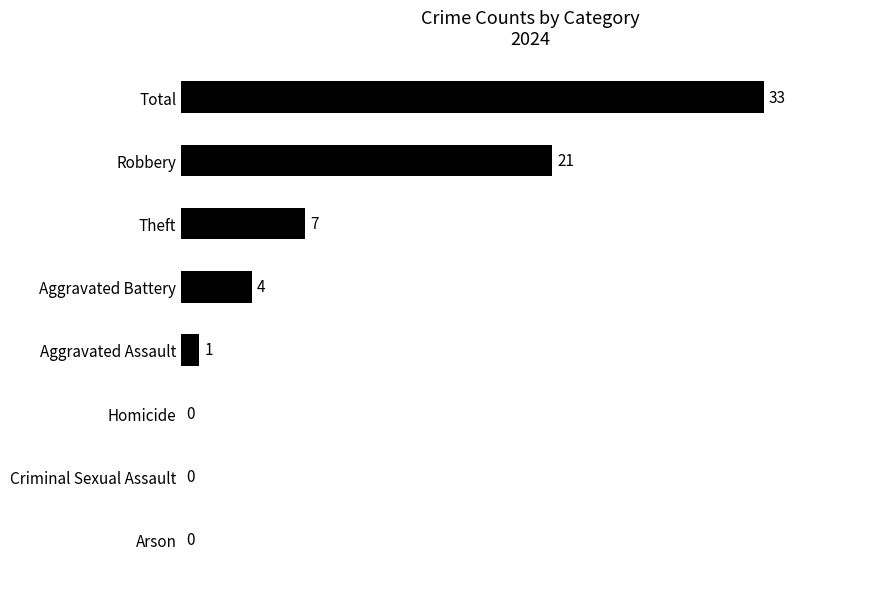

Which category has the highest value across all series?

Total